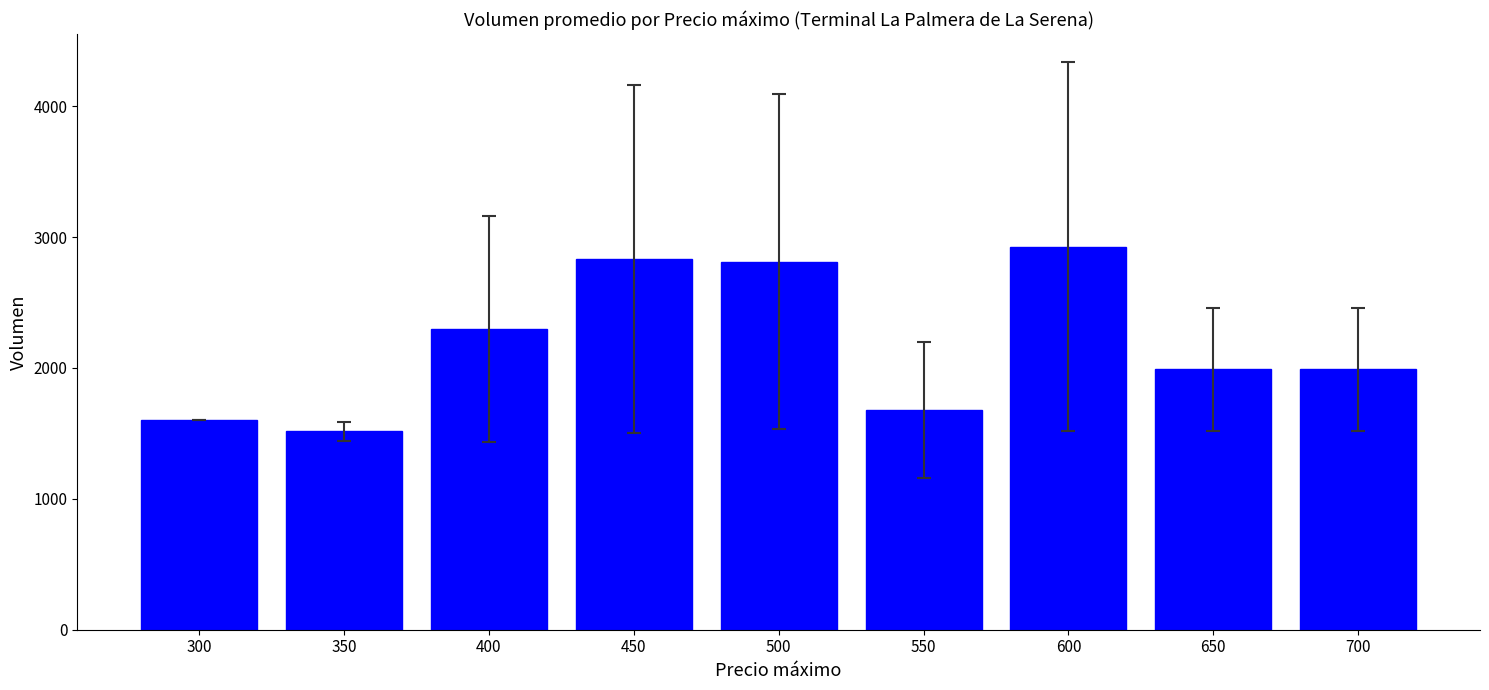

What is the smallest value displayed?

1516.0